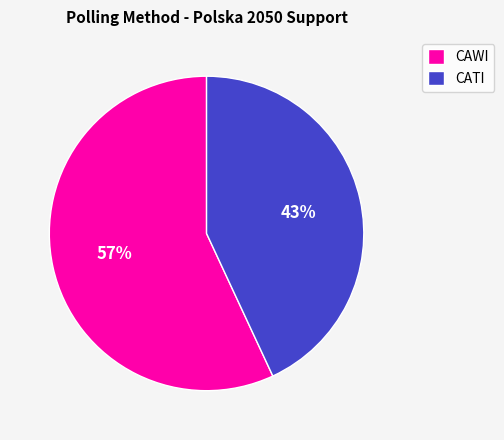

Is there any slice that represents more than half of the pie?

Yes